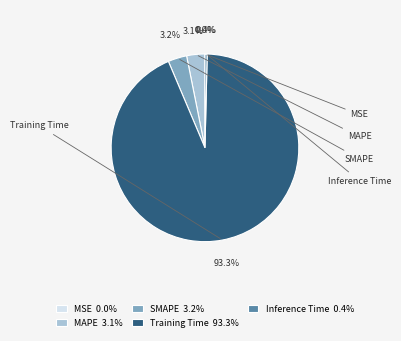

How many slices are in this pie chart?

5